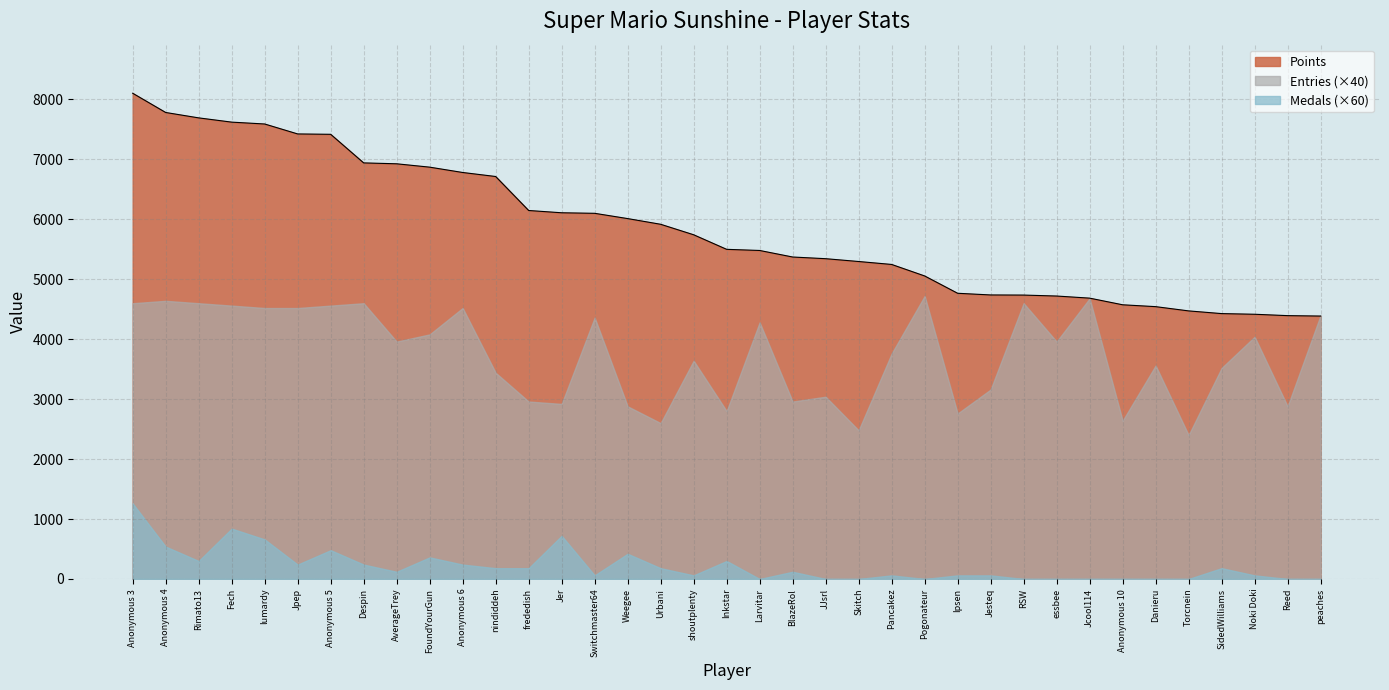

What is the maximum value shown in the chart?

8103